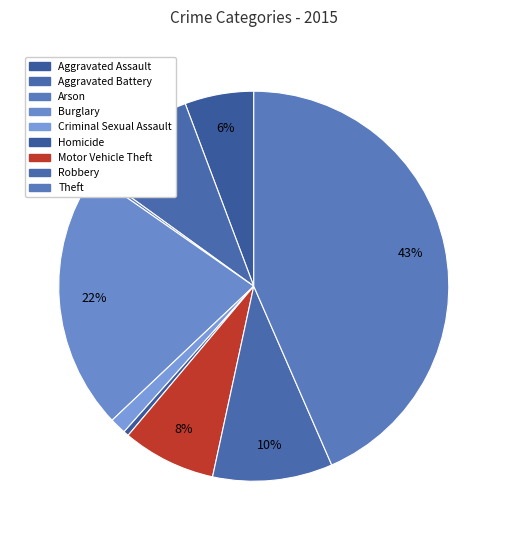

Which slice is the smallest?

Arson